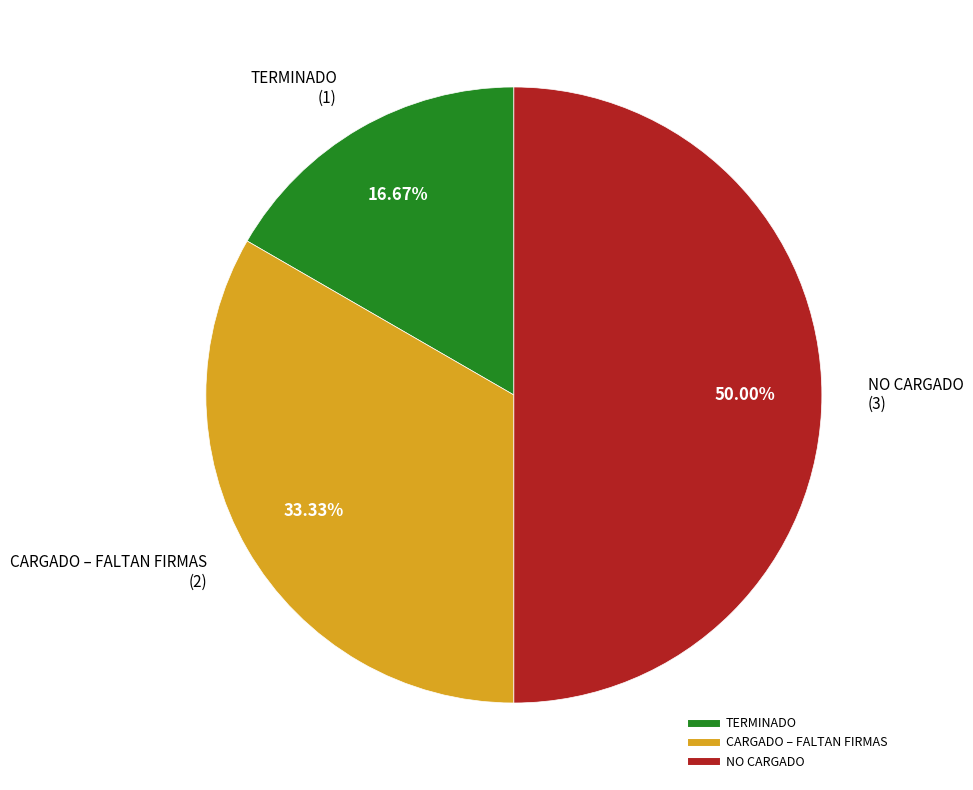

Rank the categories by value from lowest to highest.

TERMINADO, CARGADO – FALTAN FIRMAS, NO CARGADO